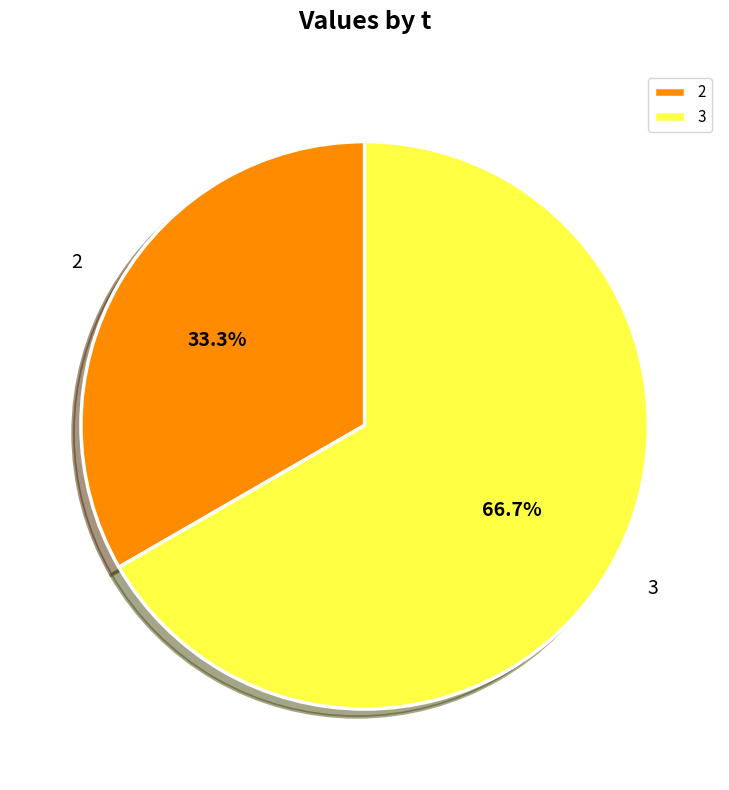

How many slices are in this pie chart?

2